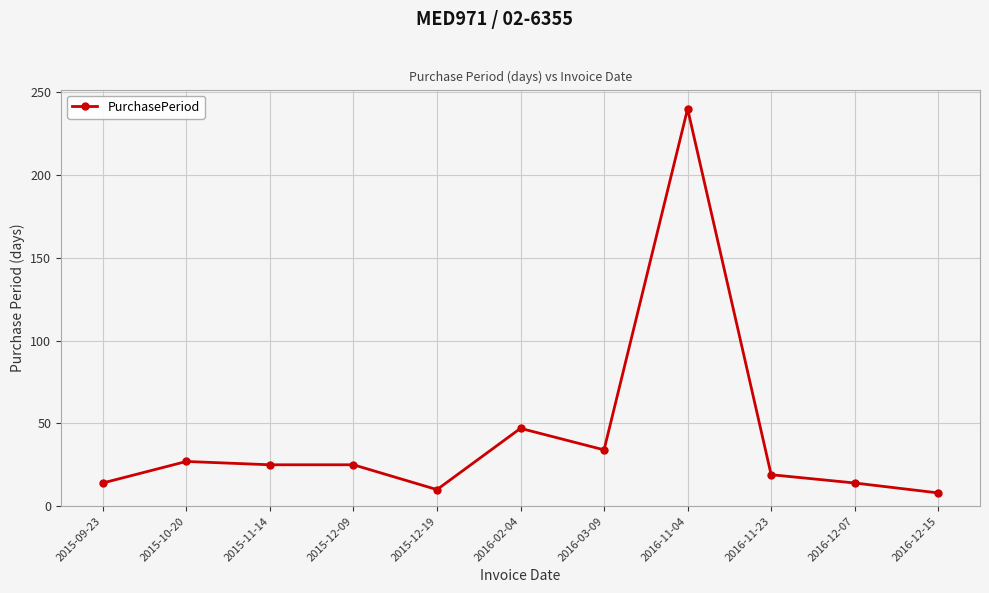

What is the sum of all values?

463